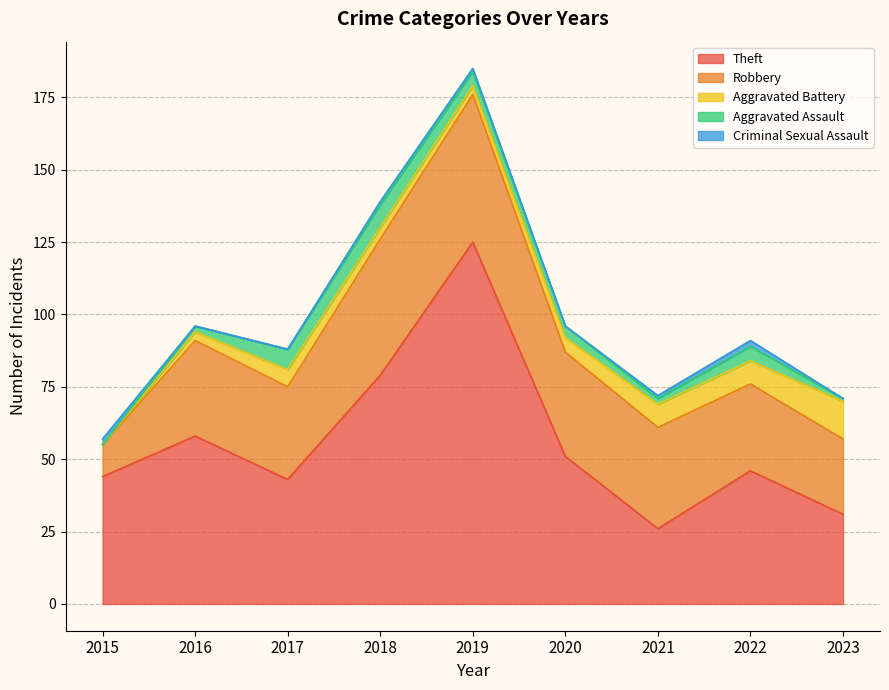

What is the total value across all series at 2023?

71